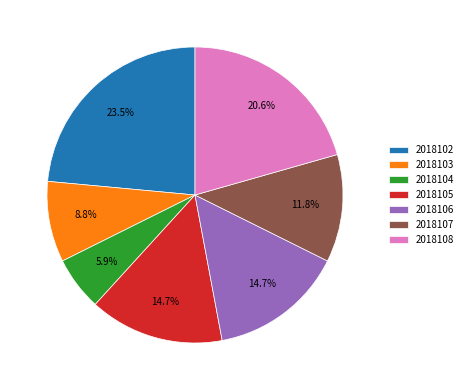

To the nearest percent, what is the combined percentage of 2018105 and 2018107?

26%